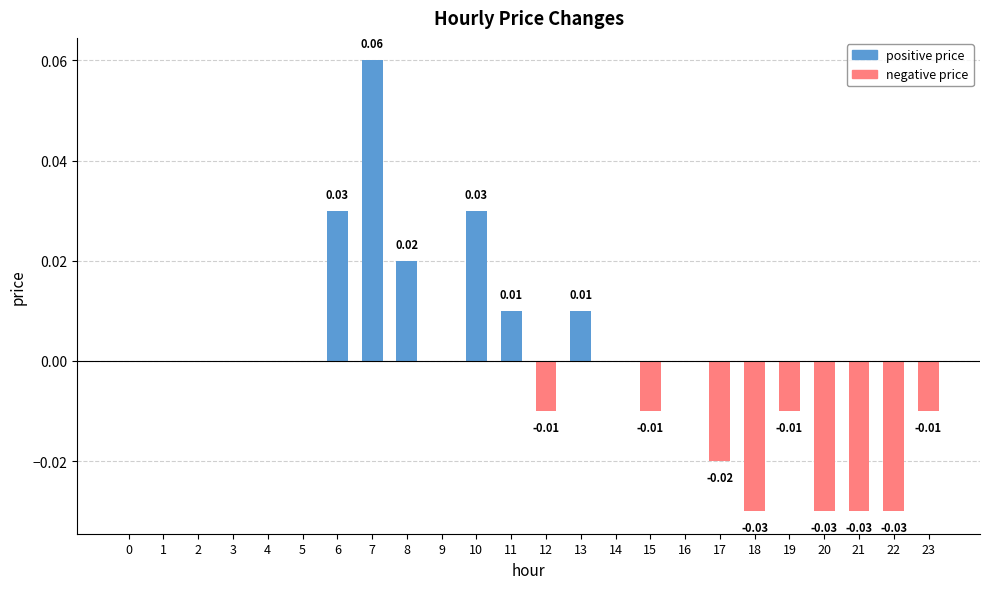

List the series in order of their peak value, highest first.

positive price, negative price